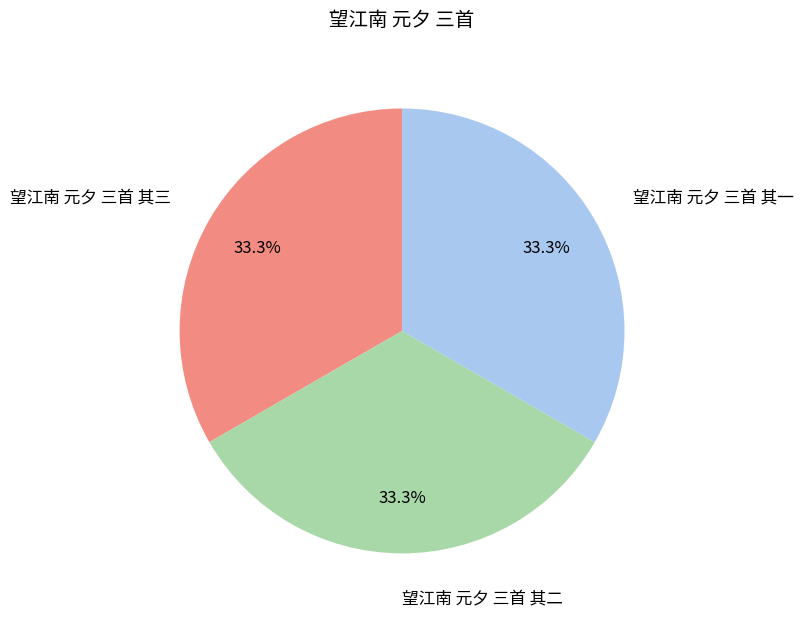

How much of the chart is everything except 望江南 元夕 三首 其三?

66.7%